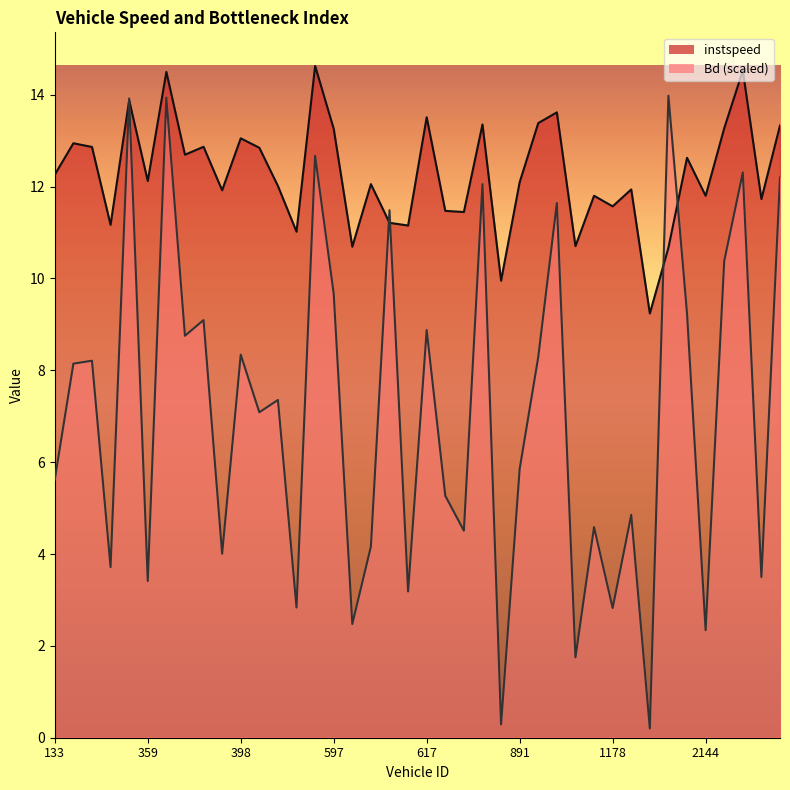

How many interior local peaks does the Bd series have?

15